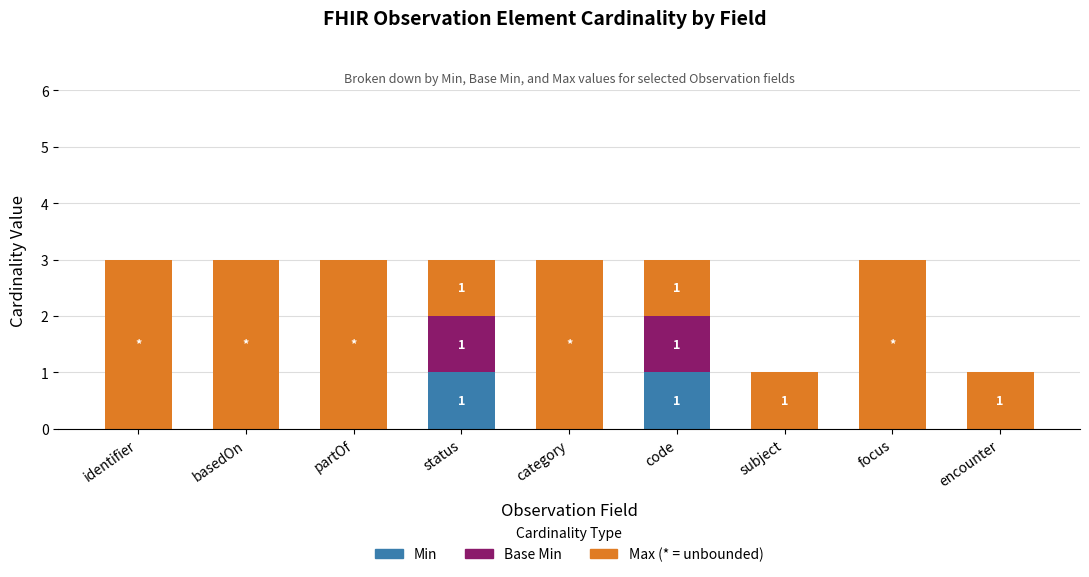

What is the total value across all series at basedOn?

3